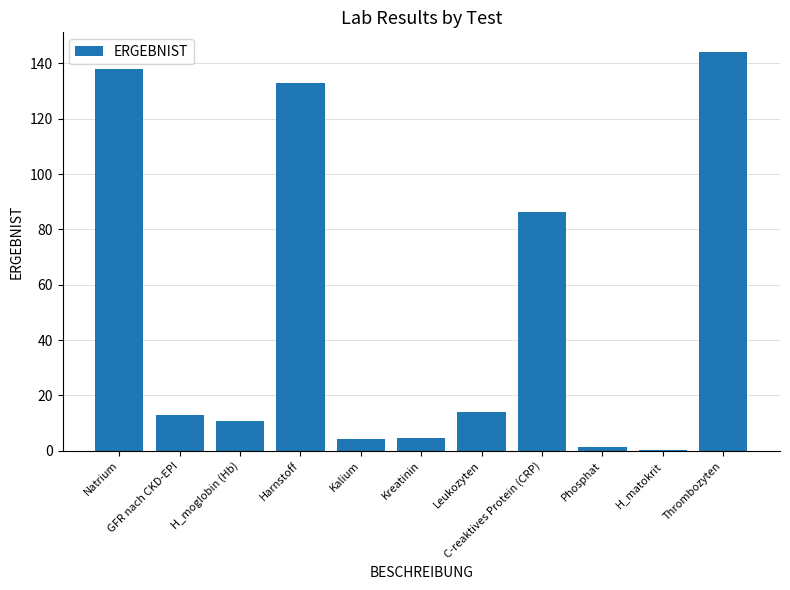

What is the maximum value shown in the chart?

144.0